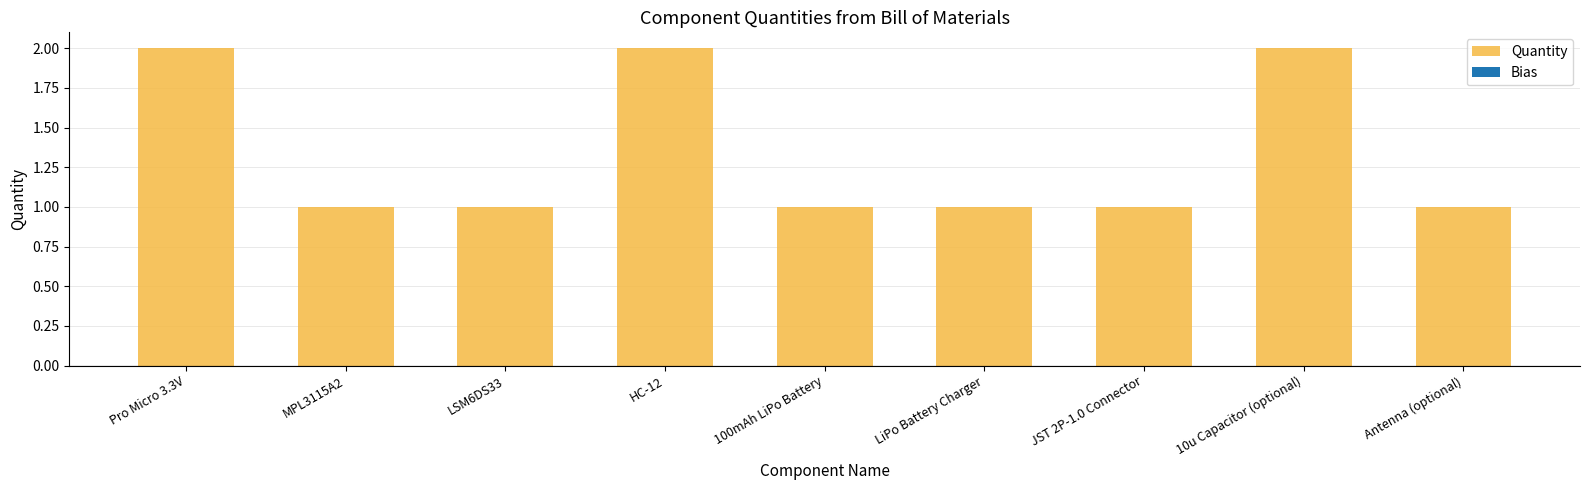

Reading right to left, transcribe all the data shown in this chart.

Antenna (optional)=1	10u Capacitor (optional)=2	JST 2P-1.0 Connector=1	LiPo Battery Charger=1	100mAh LiPo Battery=1	HC-12=2	LSM6DS33=1	MPL3115A2=1	Pro Micro 3.3V=2